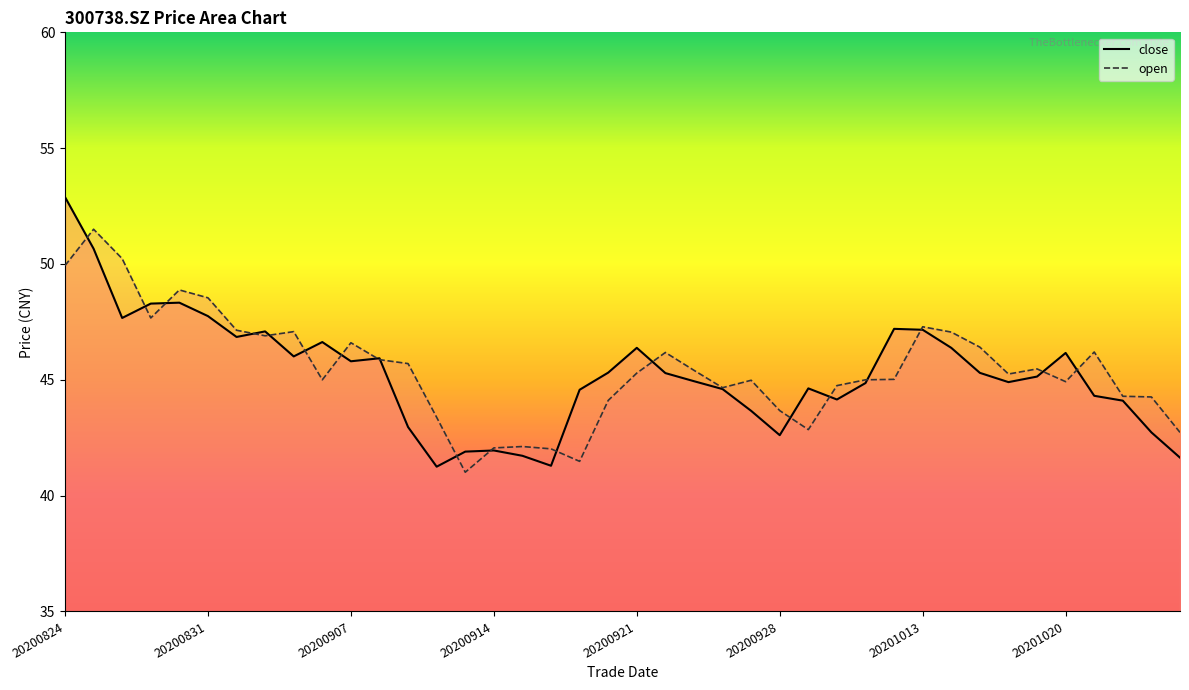

At how many categories does at least one series exceed 45?

25